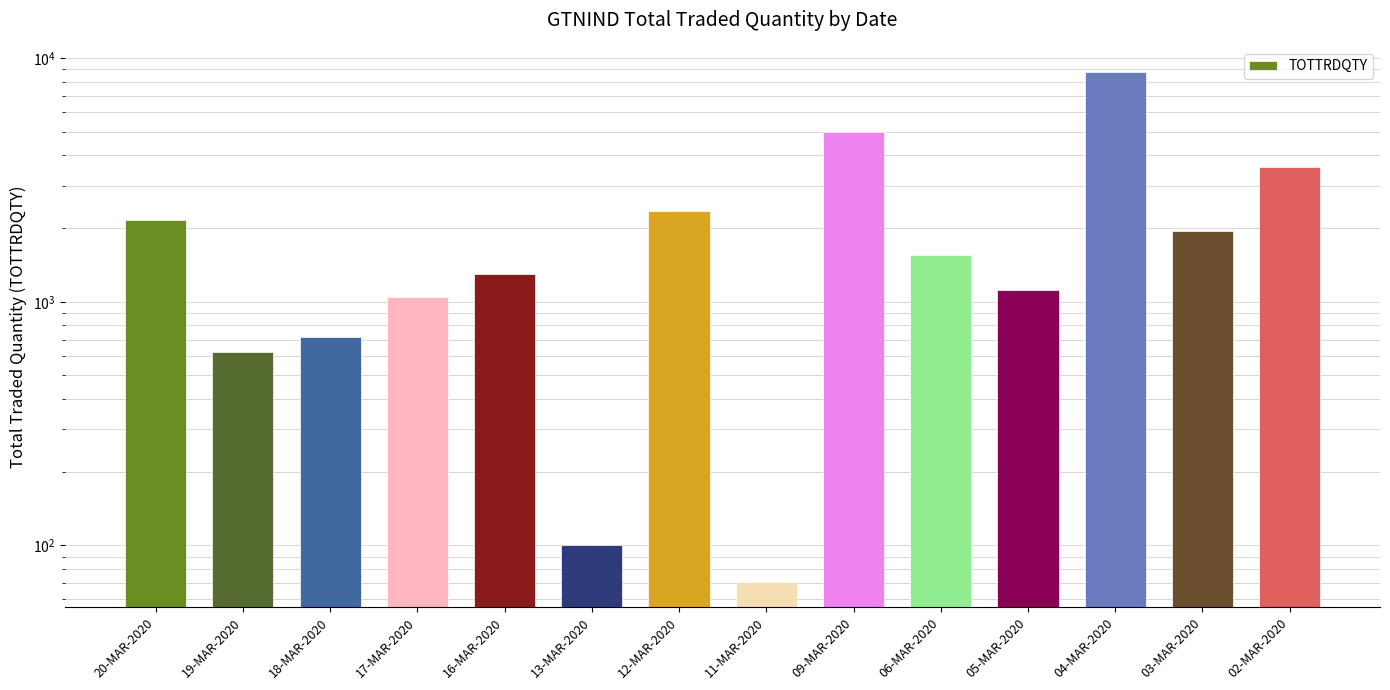

What is the change in value from 19-MAR-2020 to 13-MAR-2020?

-520